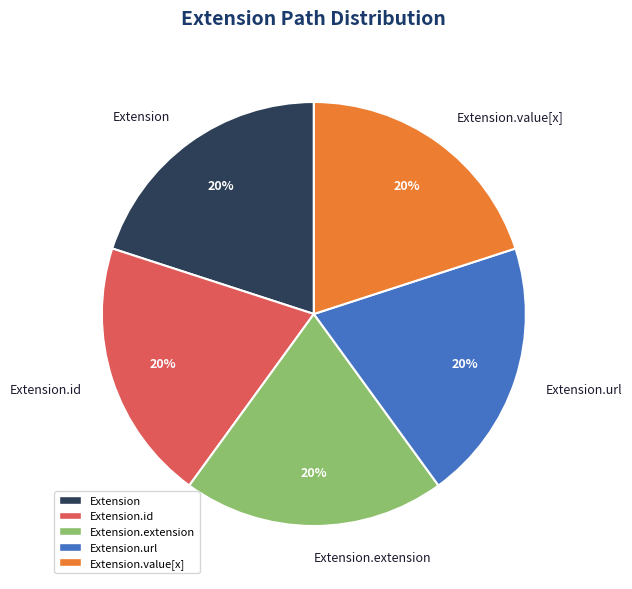

Does any single category account for the majority?

No